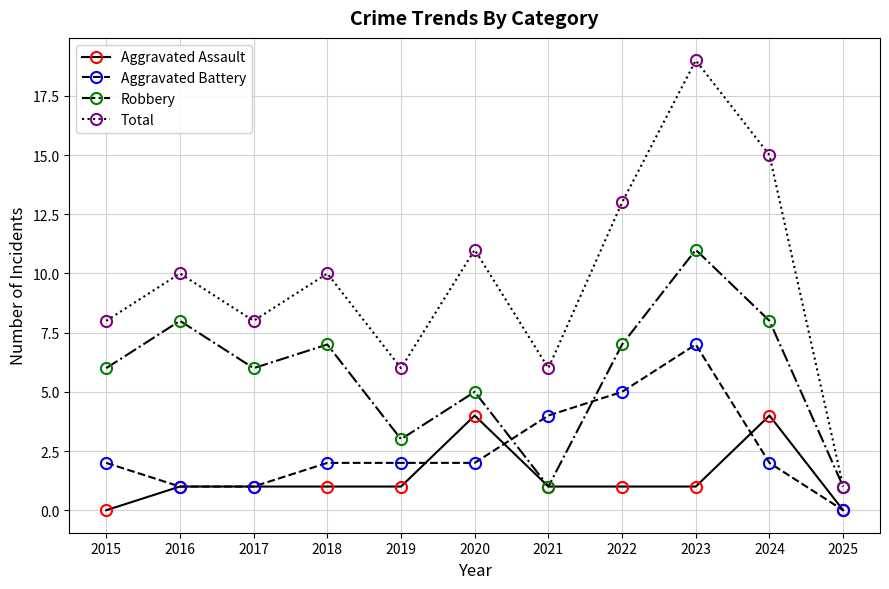

True or false: Aggravated Assault has more than 1 interior local peaks.

True